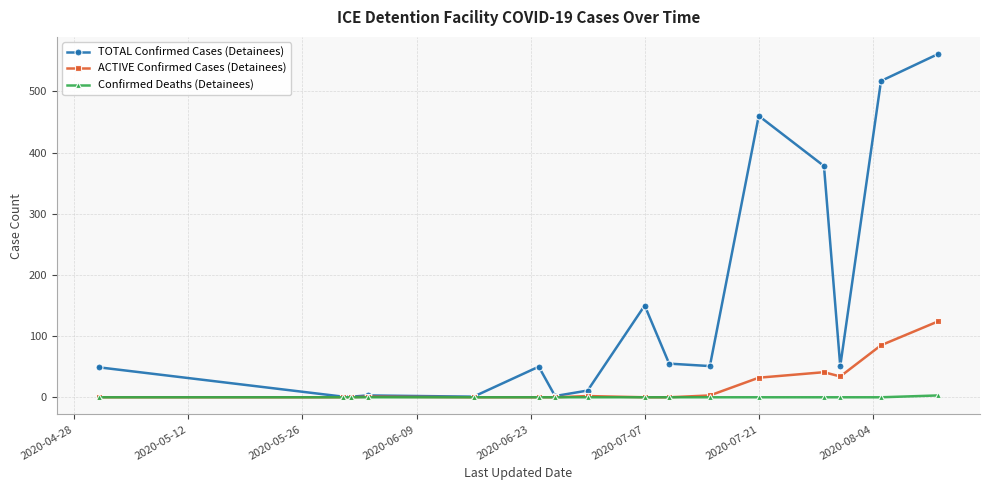

True or false: TOTAL Confirmed Cases (Detainees) has more than 1 interior local peaks.

True